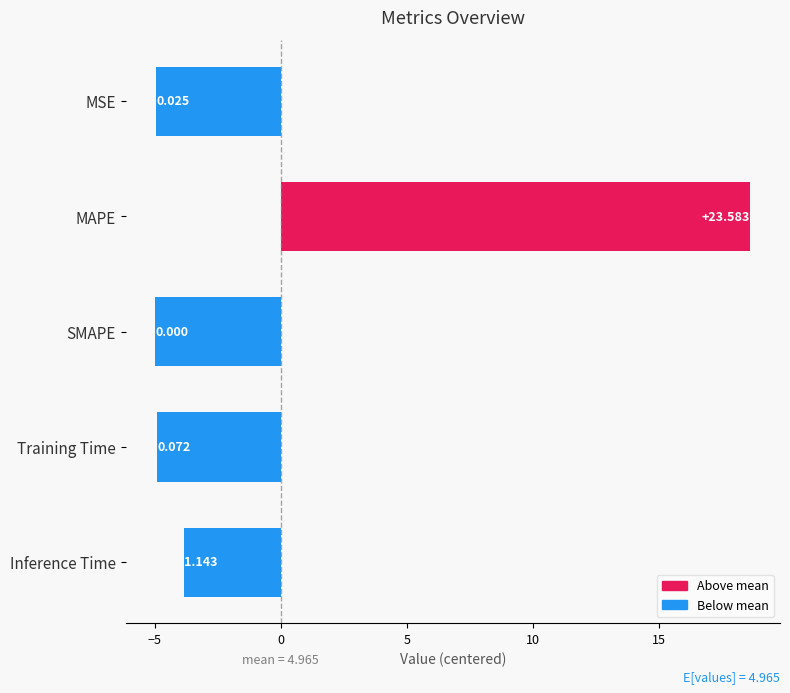

What is the difference between the maximum and minimum values?

23.6